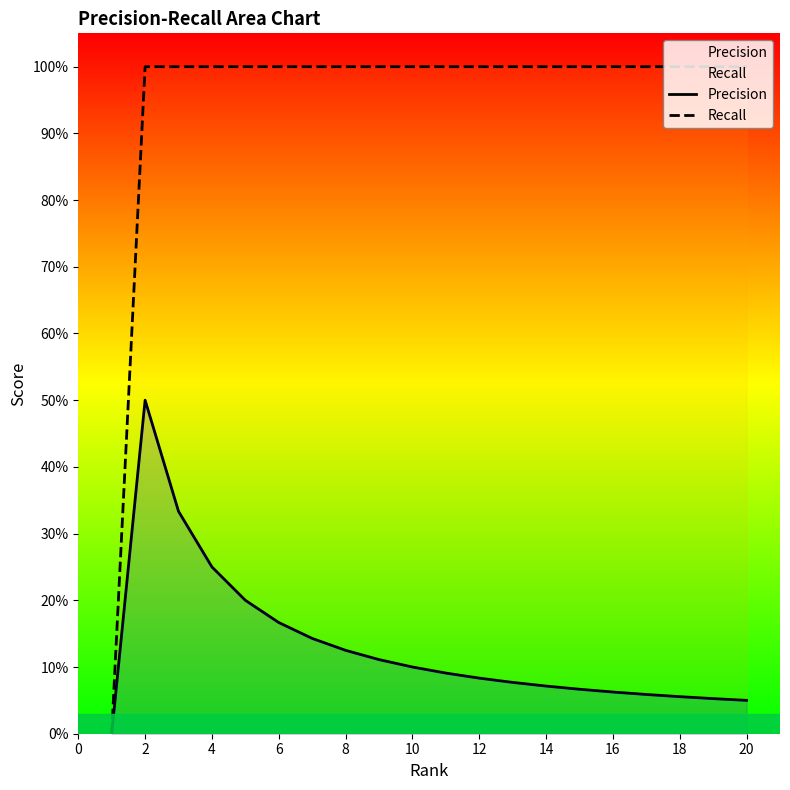

How many Precision values are between 0 and 1?

20